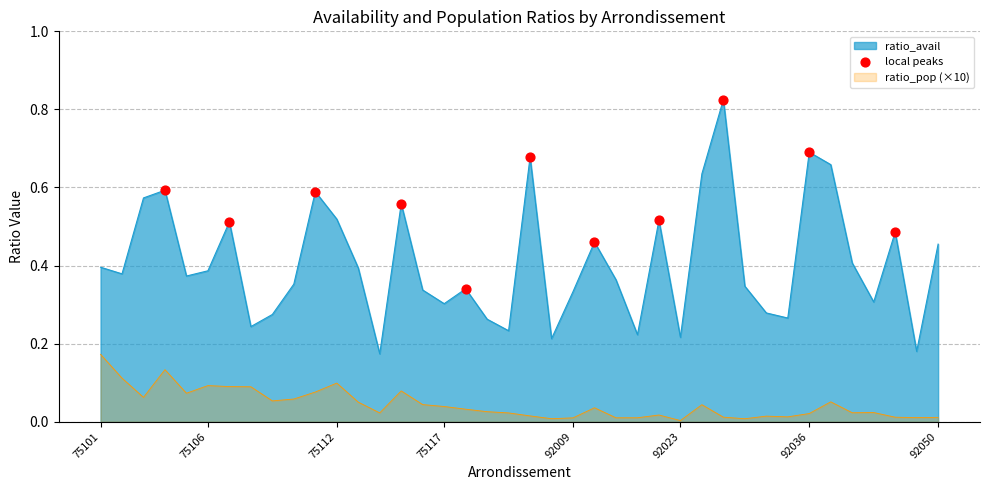

Which series has the widest spread of values?

ratio_avail